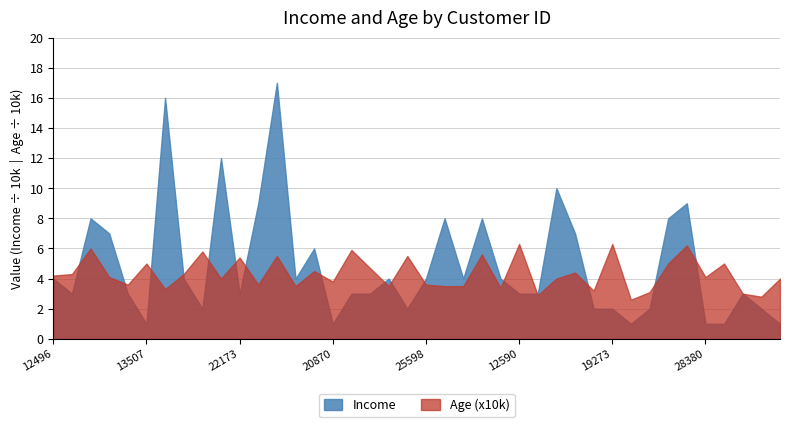

What are all the series names shown in the legend?

Income, Age (x10k)